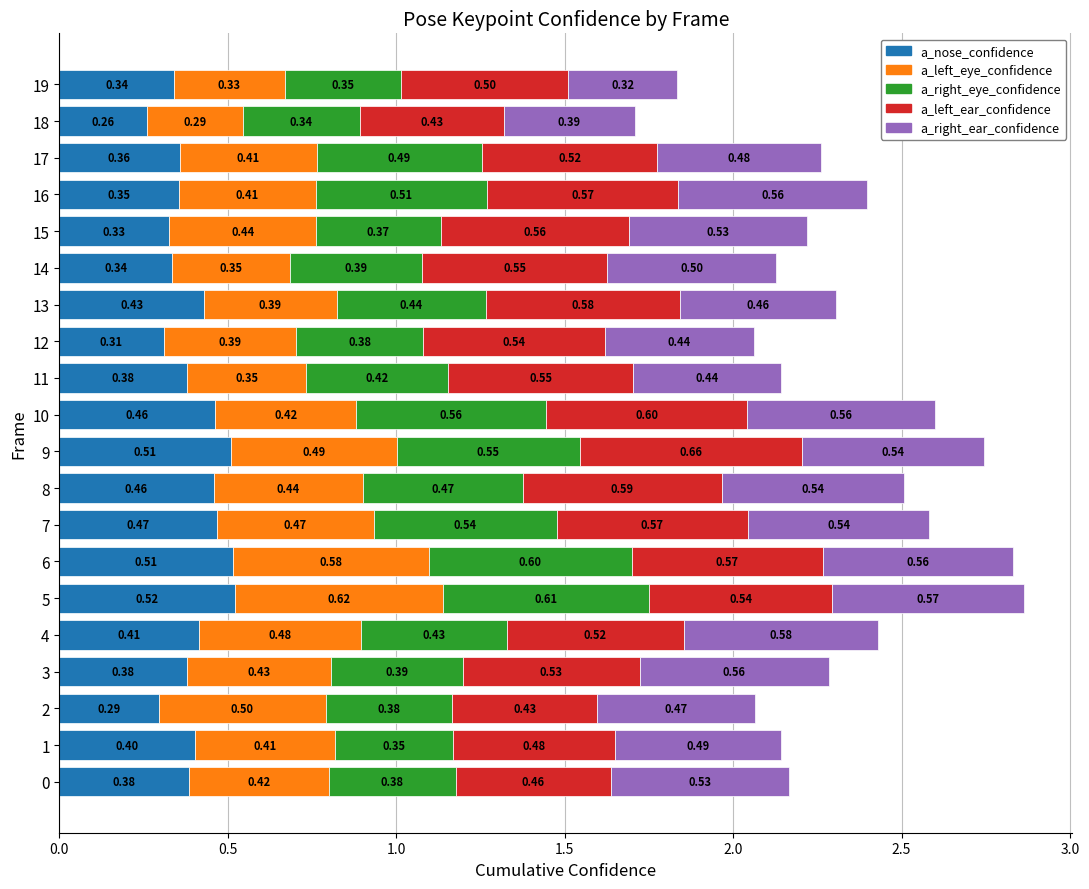

What is the sum of all a_nose_confidence values?

7.9